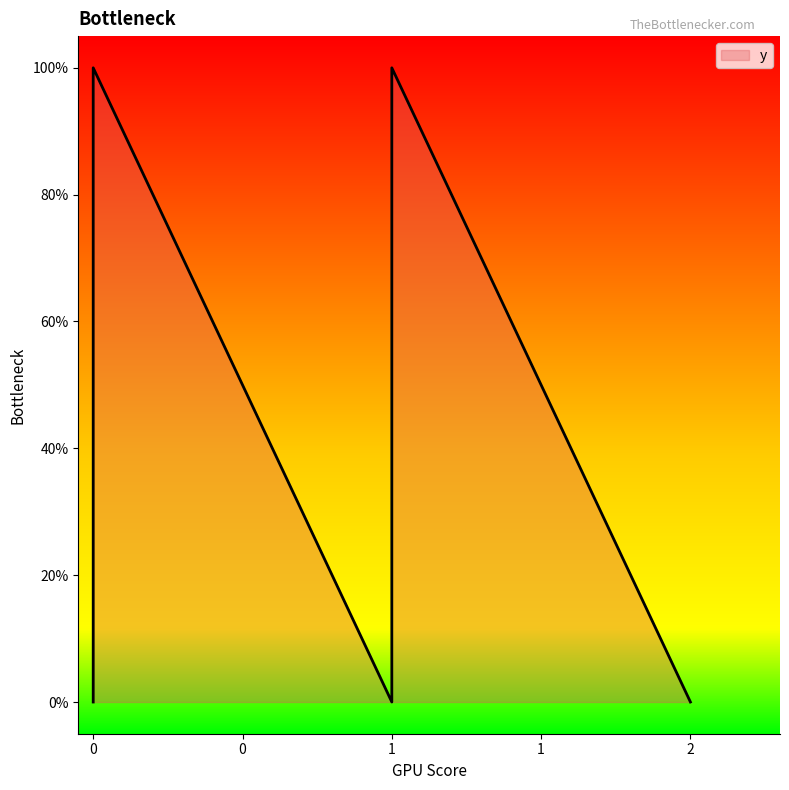

Where is the first local minimum?

1